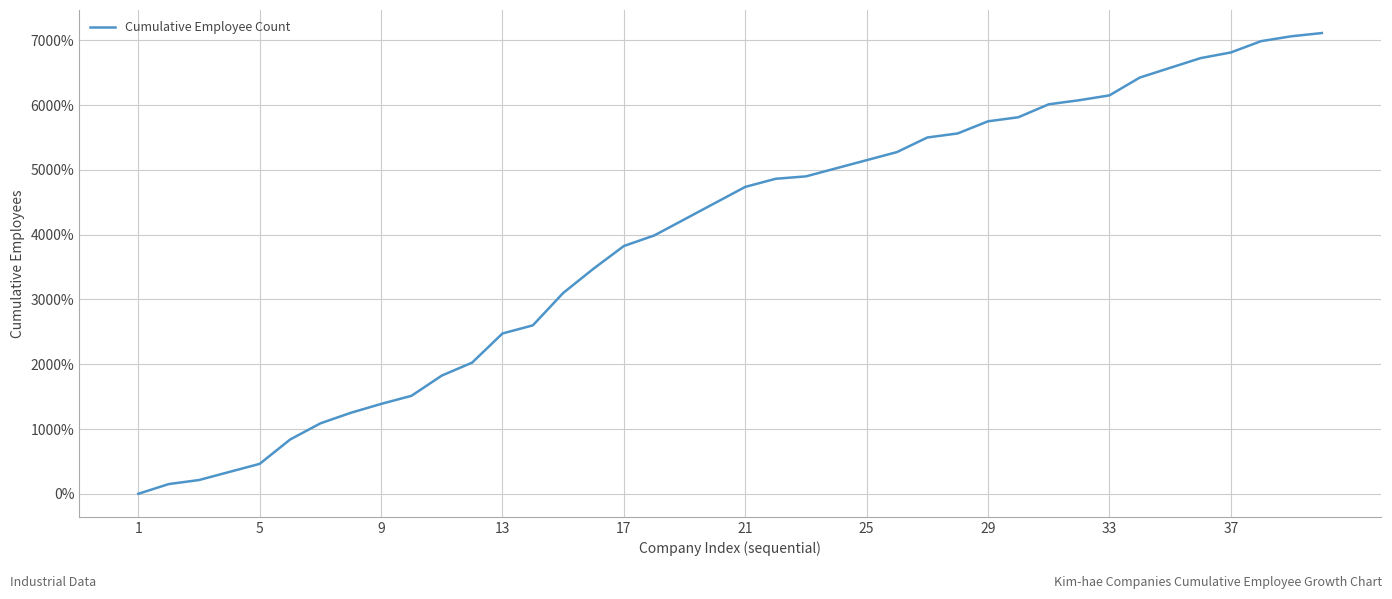

Is this an area chart (filled region under the line)?

No